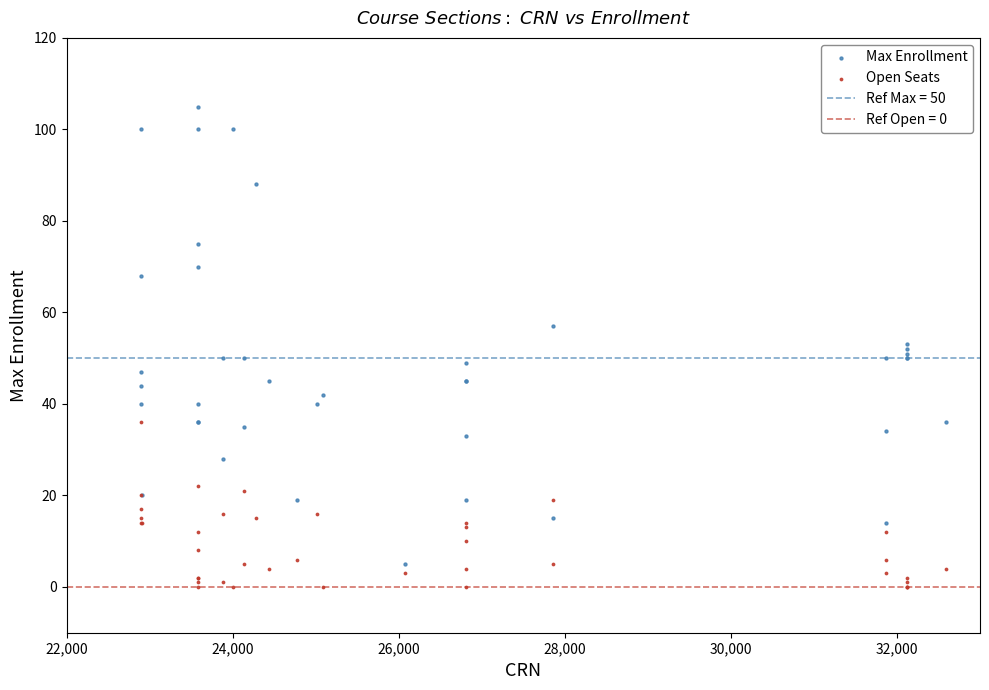

Which series contains the highest Y value?

Max Enrollment